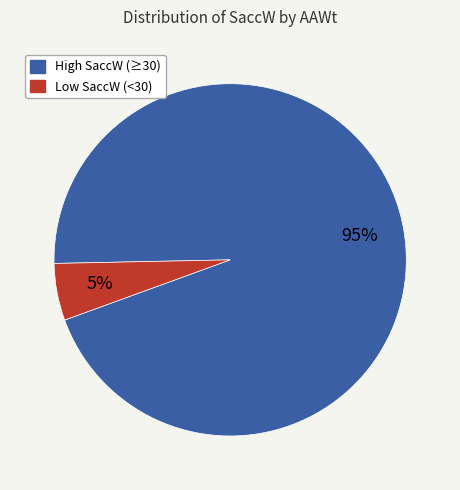

Does any single category account for the majority?

Yes